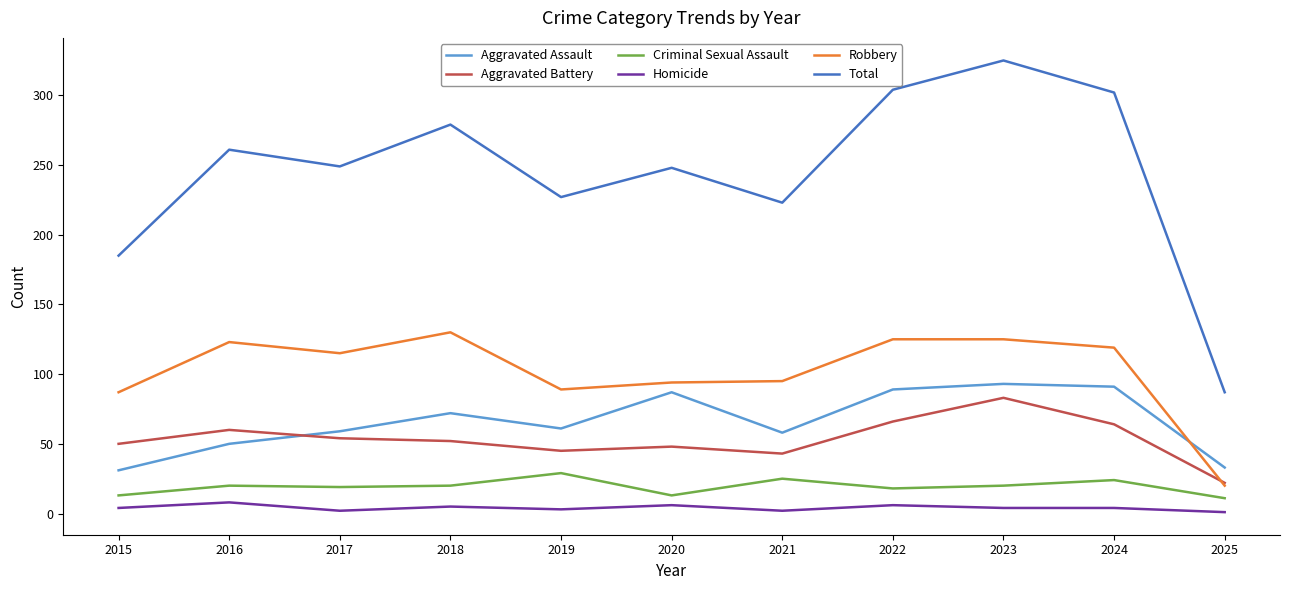

What is the greatest value displayed?

325